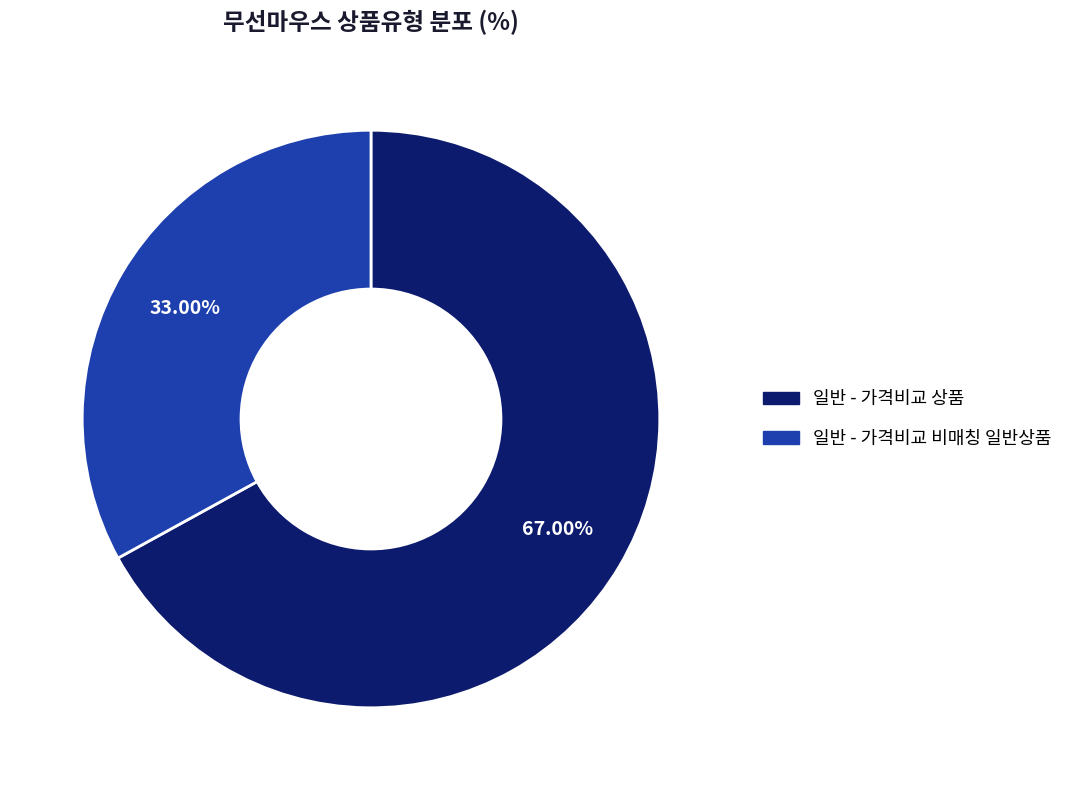

Approximately how many times larger is the value at 일반 - 가격비교 상품 compared to 일반 - 가격비교 비매칭 일반상품?

2.0